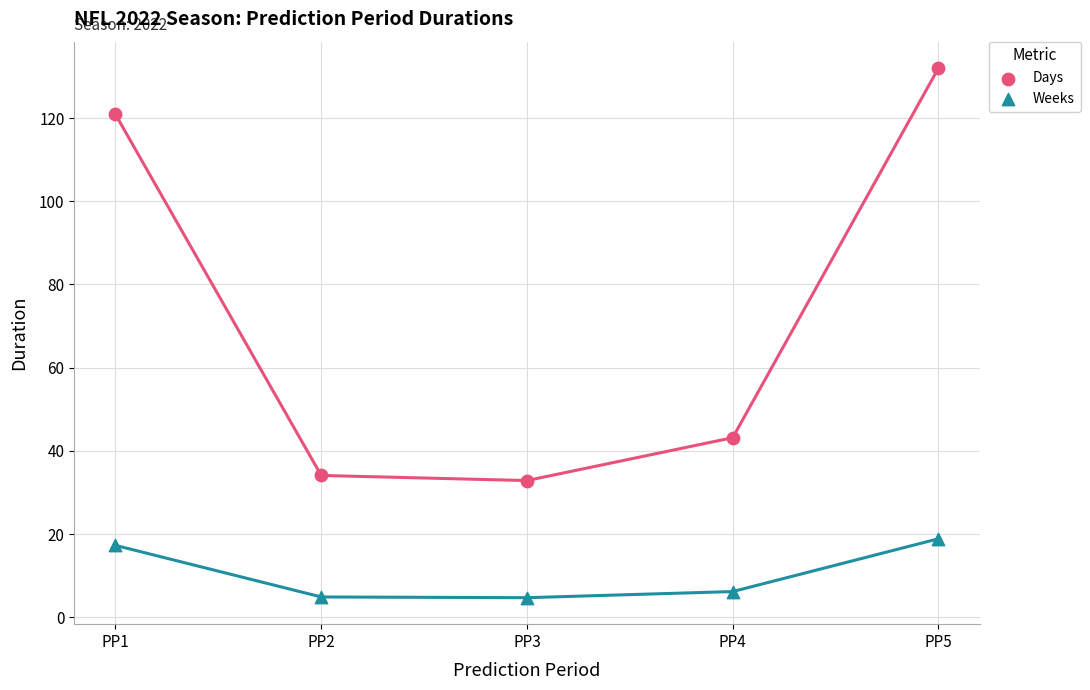

What is the X range (max minus min) for the scatter plot?

4.0